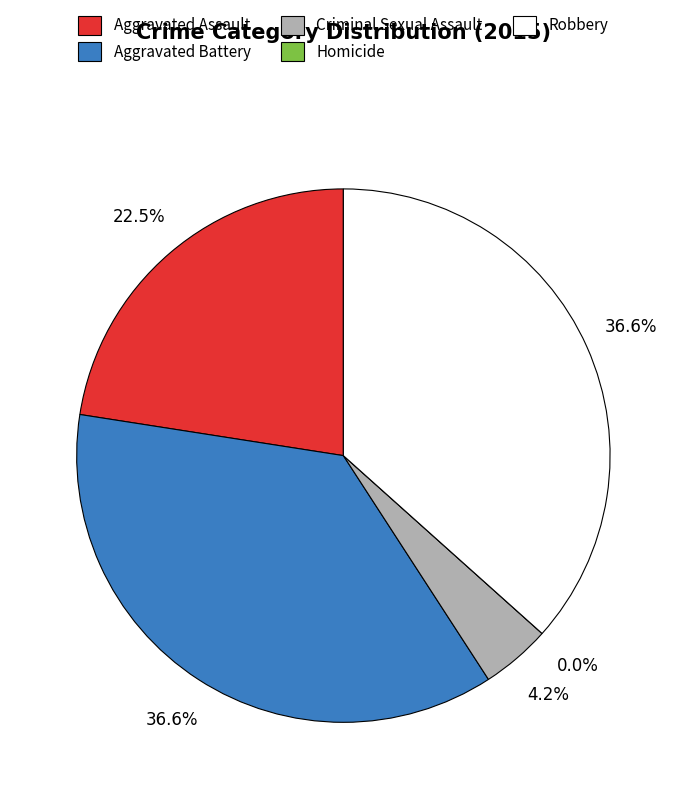

How many segments does this pie chart have?

5